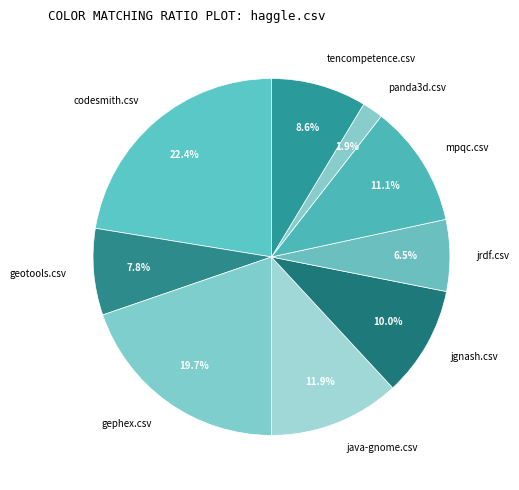

To the nearest percent, what portion does codesmith.csv represent?

22%